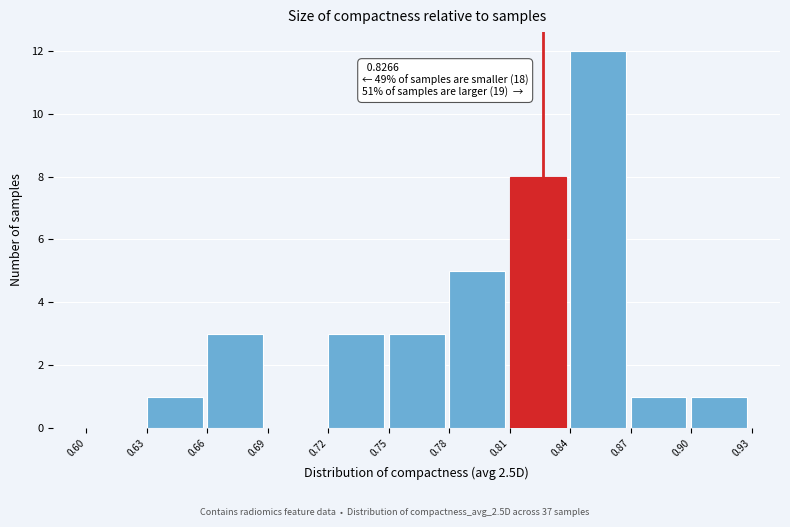

Which range on the x-axis has the tallest bar?

0.84 to 0.87